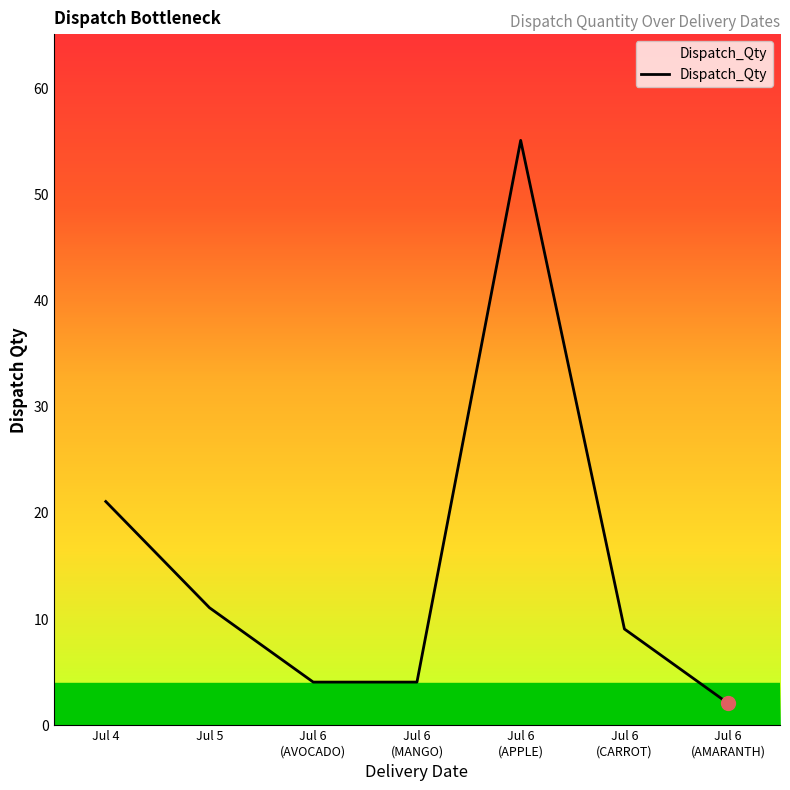

How many interior local peaks (higher than both neighbors) does the data have?

1